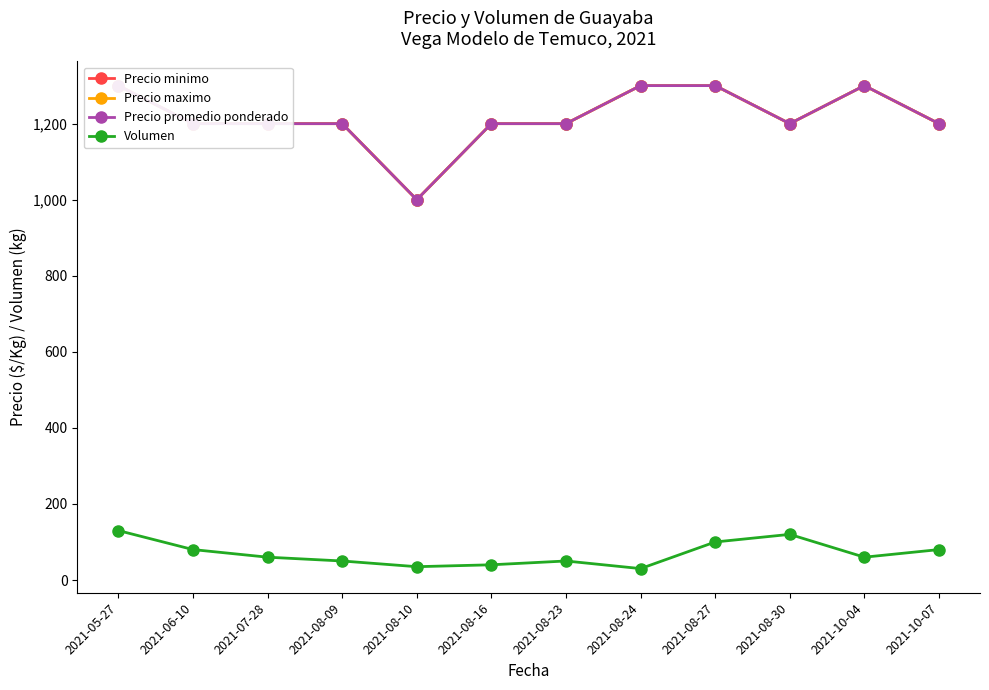

The Volumen series shows 50 at 2021-08-09. True or false?

True